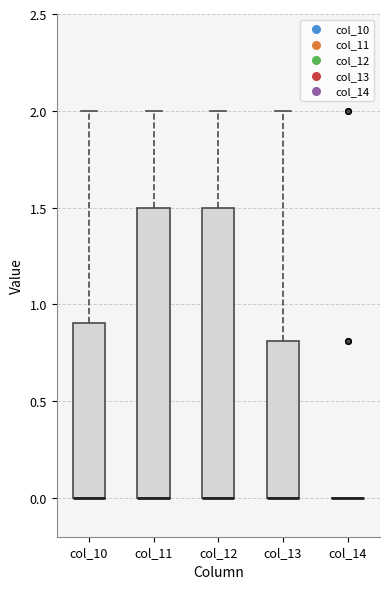

Reading left to right, transcribe this box plot: for each box, give where its median line is, the range the box spans, and where its two whiskers end, as read against the y-axis. The values are not printed on the chart, so give them approximately, as read against the axis.

col_10: median 0.0 (drawn on the box's lower edge), box 0.0 to 0.9, whiskers 0.0 to 2.0
col_11: median 0.0 (drawn on the box's lower edge), box 0.0 to 1.5, whiskers 0.0 to 2.0
col_12: median 0.0 (drawn on the box's lower edge), box 0.0 to 1.5, whiskers 0.0 to 2.0
col_13: median 0.0 (drawn on the box's lower edge), box 0.0 to 0.8, whiskers 0.0 to 2.0
col_14: box collapsed to a line at 0.0, whiskers 0.0 to 0.0